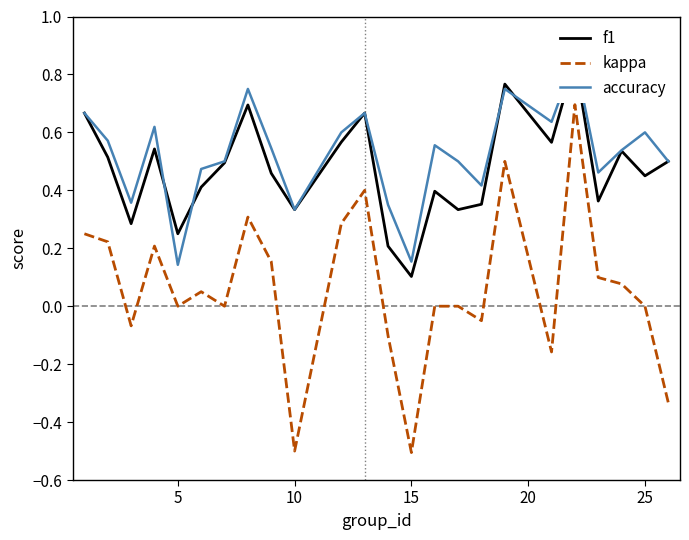

Reading left to right, list all the values displayed in this chart.

f1: 0.7	0.5	0.3	0.5	0.2	0.4	0.5	0.7	0.5	0.3	0.6	0.7	0.2	0.1	0.4	0.3	0.4	0.8	0.6	0.9	0.4	0.5	0.5	0.5
kappa: 0.2	0.2	-0.1	0.2	0.0	0.1	0.0	0.3	0.2	-0.5	0.3	0.4	-0.1	-0.5	0.0	0.0	-0.1	0.5	-0.2	0.7	0.1	0.1	0.0	-0.3
accuracy: 0.7	0.6	0.4	0.6	0.1	0.5	0.5	0.8	0.5	0.3	0.6	0.7	0.3	0.2	0.6	0.5	0.4	0.8	0.6	0.9	0.5	0.5	0.6	0.5